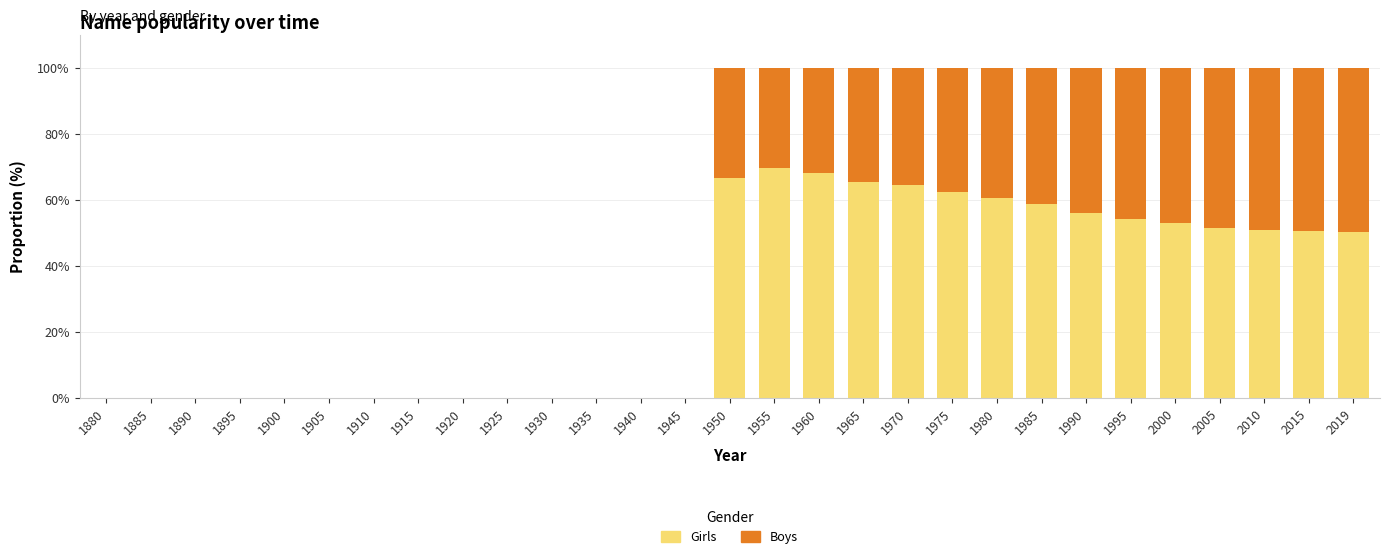

True or false: Girls has a value of 11.0 at 1995.

False